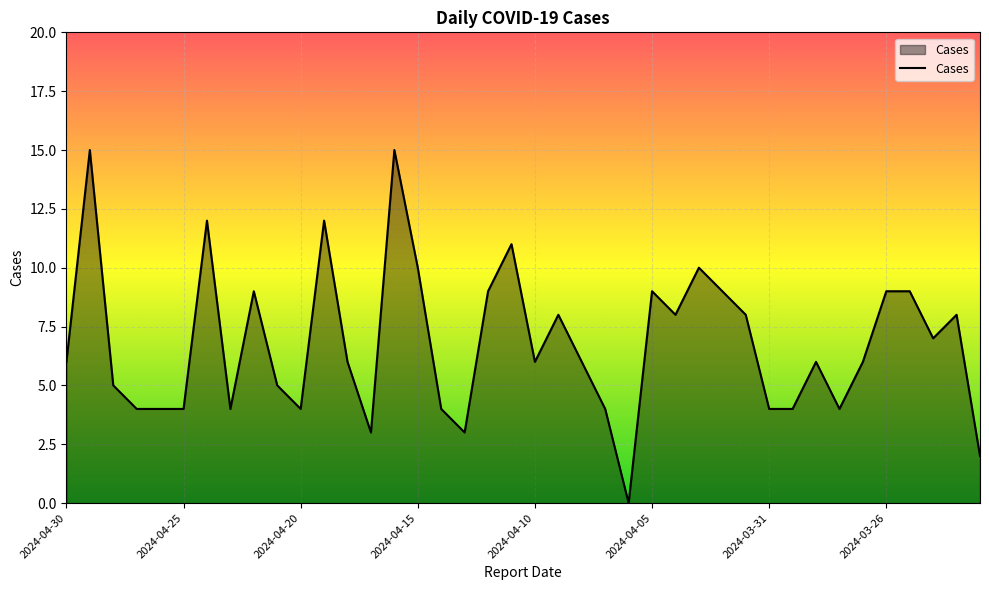

What is the maximum value shown in the chart?

15